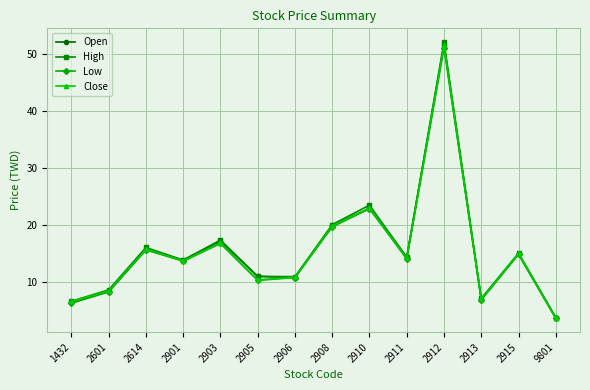

Where is the first local minimum for High?

2901